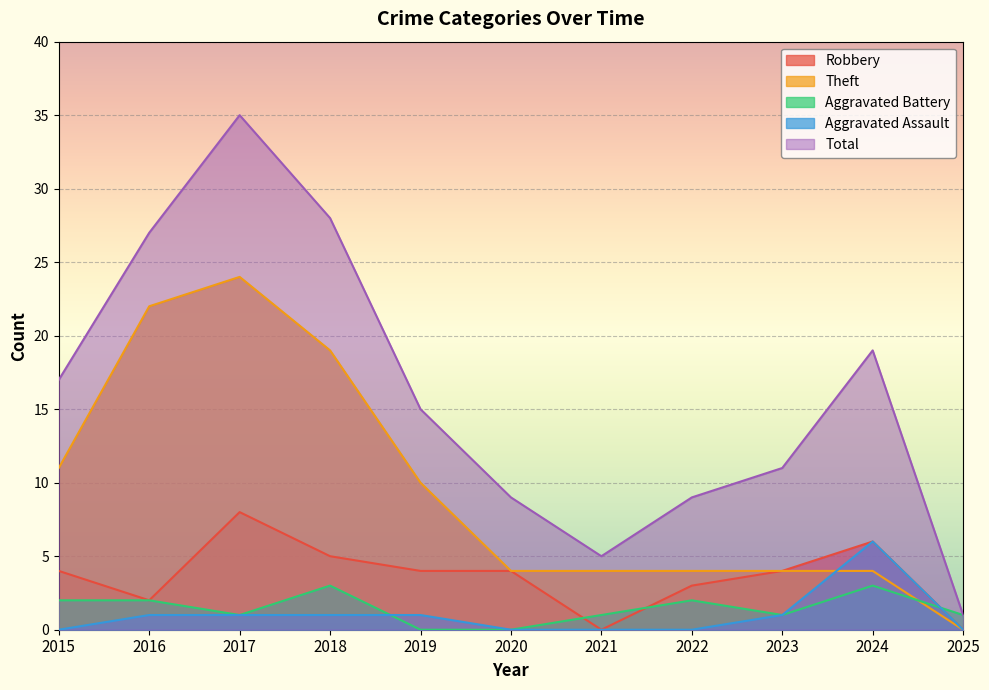

Which series has the widest spread of values?

Total